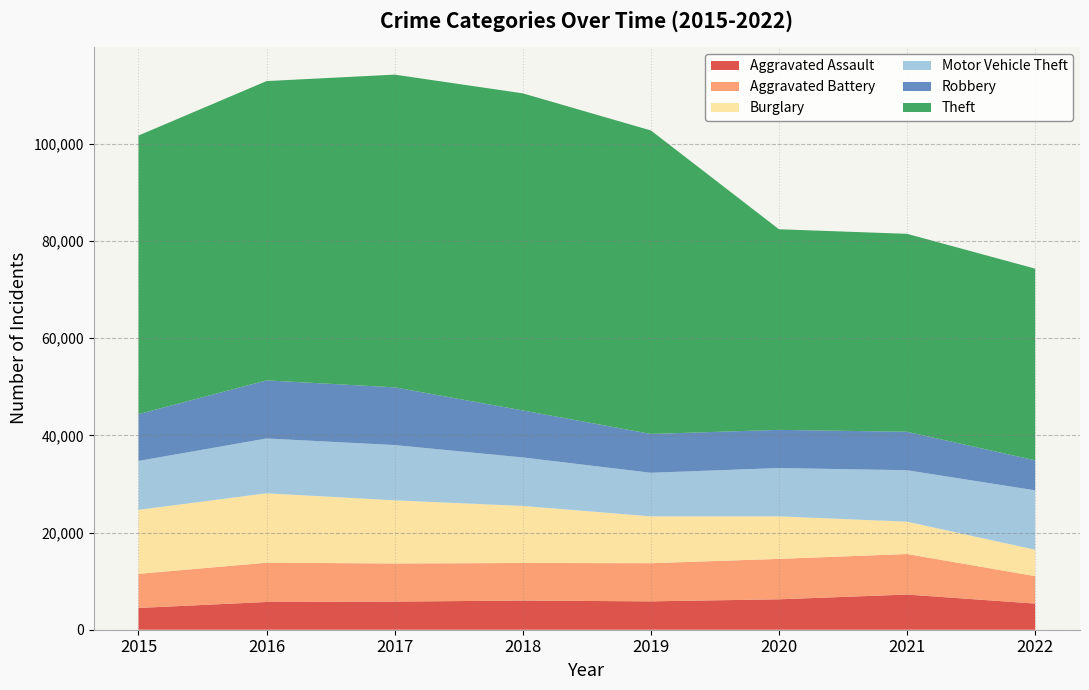

Reading right to left, what are all the values shown in this chart?

Aggravated Assault: 2022=5381	2021=7241	2020=6263	2019=5840	2018=6001	2017=5793	2016=5712	2015=4480
Aggravated Battery: 2022=5646	2021=8348	2020=8319	2019=7857	2018=7735	2017=7845	2016=8085	2015=7018
Burglary: 2022=5439	2021=6655	2020=8754	2019=9639	2018=11746	2017=13001	2016=14289	2015=13184
Motor Vehicle Theft: 2022=12228	2021=10591	2020=9953	2019=8978	2018=9983	2017=11380	2016=11286	2015=10068
Robbery: 2022=6186	2021=7920	2020=7855	2019=7994	2018=9679	2017=11880	2016=11960	2015=9638
Theft: 2022=39456	2021=40749	2020=41301	2019=62478	2018=65282	2017=64380	2016=61618	2015=57350